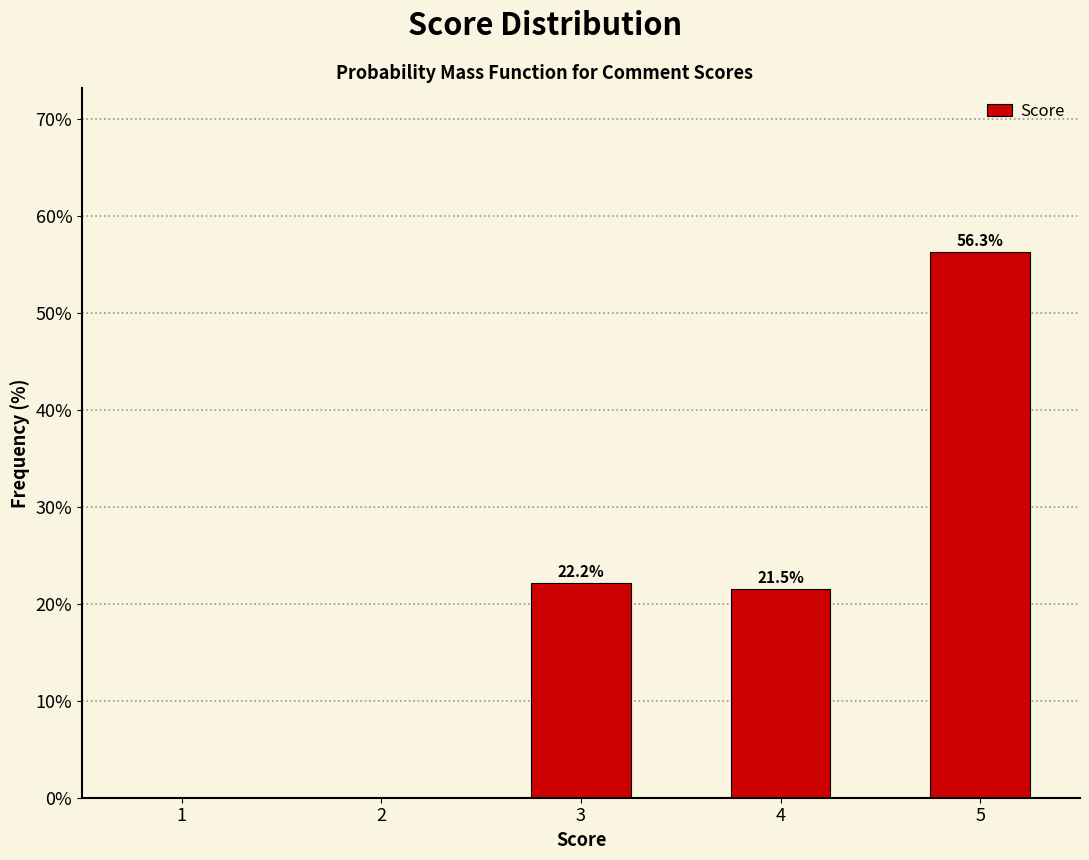

Reading right to left, list all the values displayed in this chart.

5=56.3	4=21.5	3=22.2	2=0.0	1=0.0